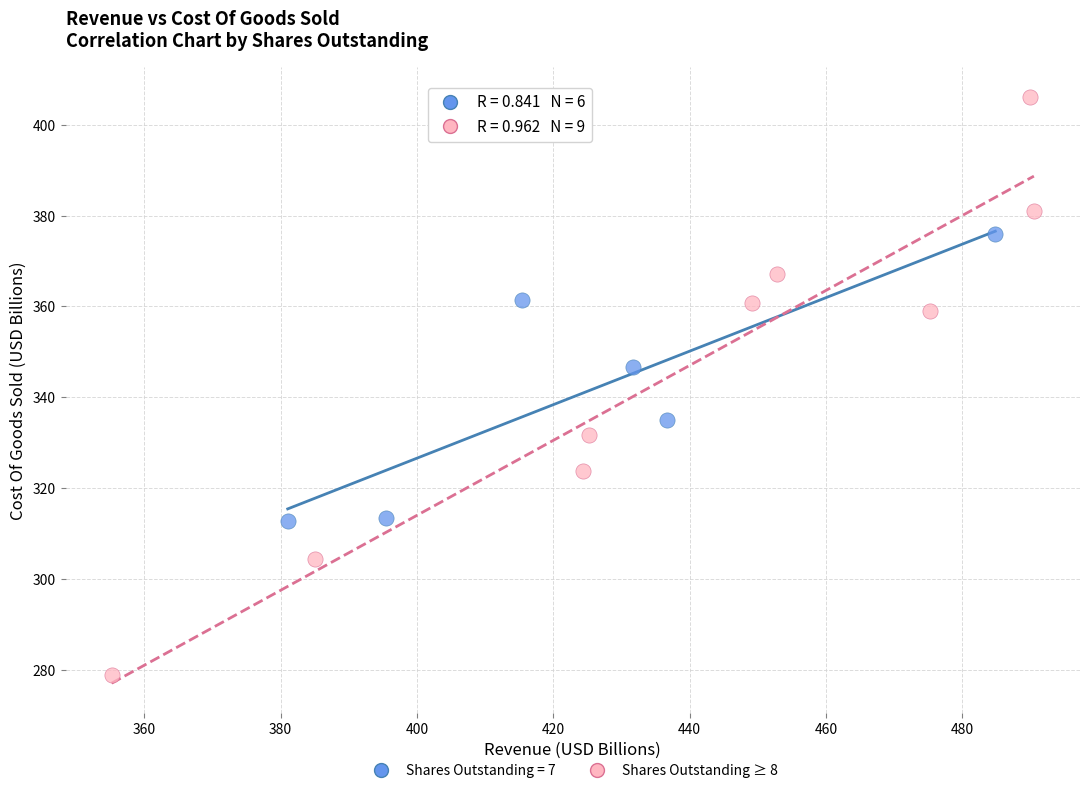

Which series has the largest Y range (max minus min)?

Shares Outstanding ≥ 8